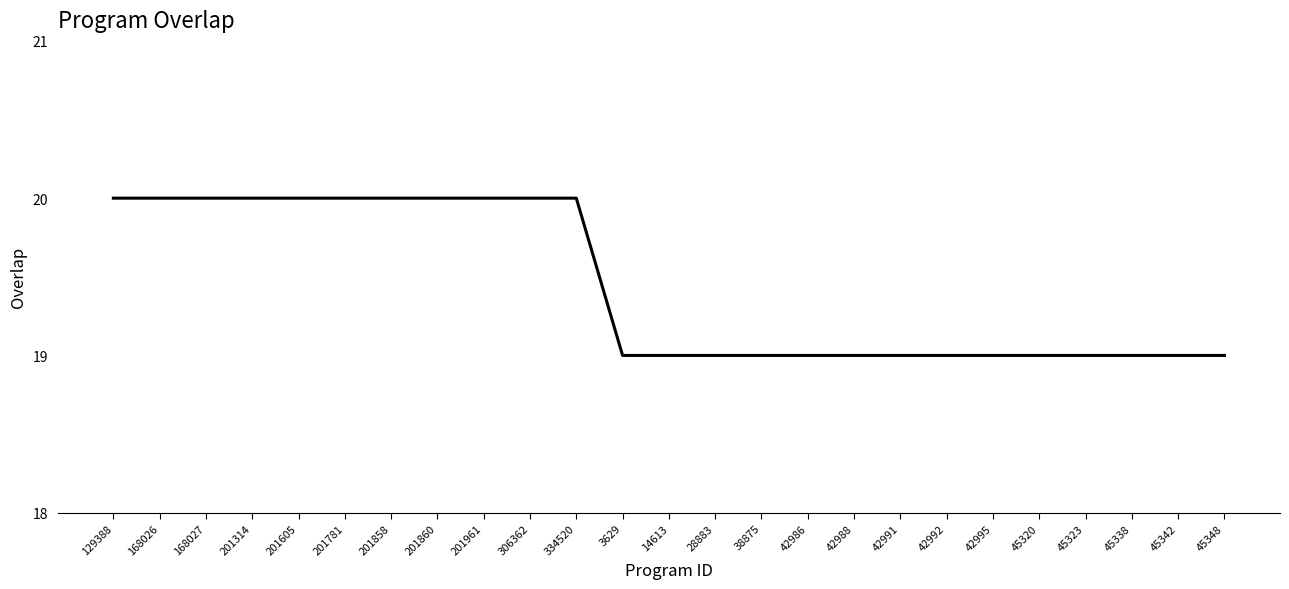

Is this an area chart (filled region under the line)?

No